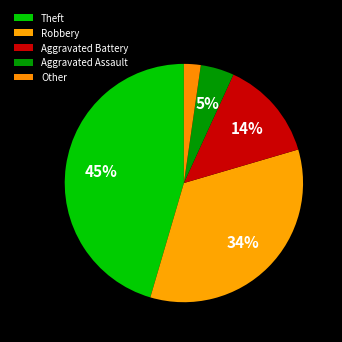

Which category has the smallest portion of the pie?

Other